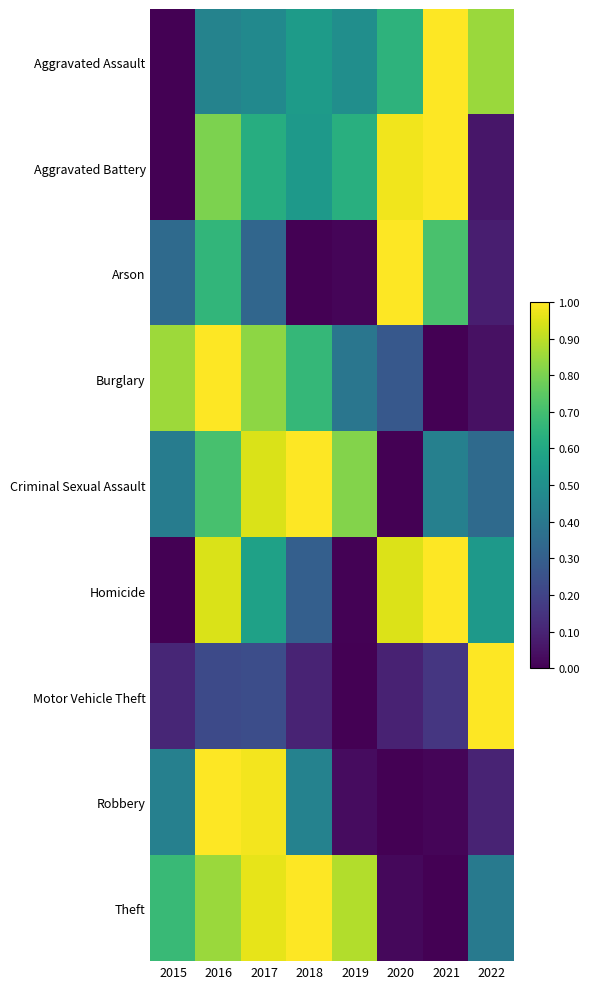

List the series in order of their peak value, highest first.

Theft, Motor Vehicle Theft, Burglary, Robbery, Aggravated Assault, Aggravated Battery, Criminal Sexual Assault, Homicide, Arson